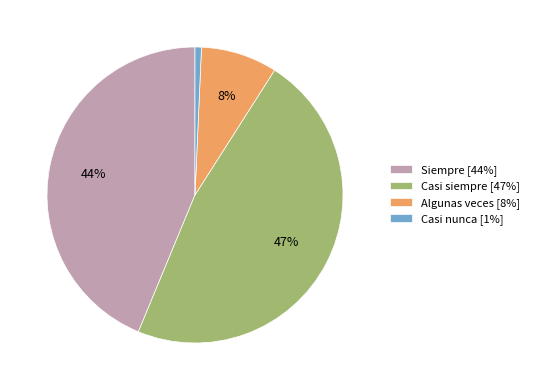

Do Casi siempre [47%] and Algunas veces [8%] together represent more than half of the pie?

Yes